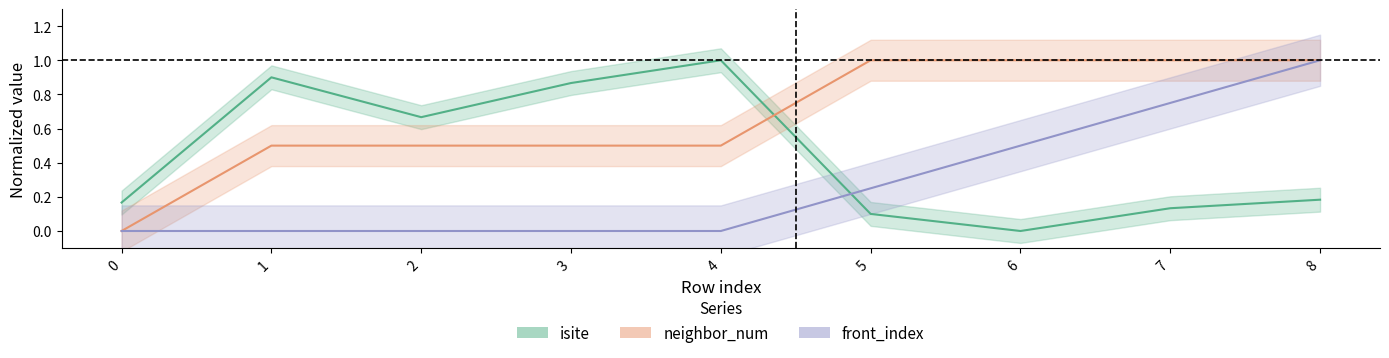

Does the chart display data point markers on the line(s)?

No